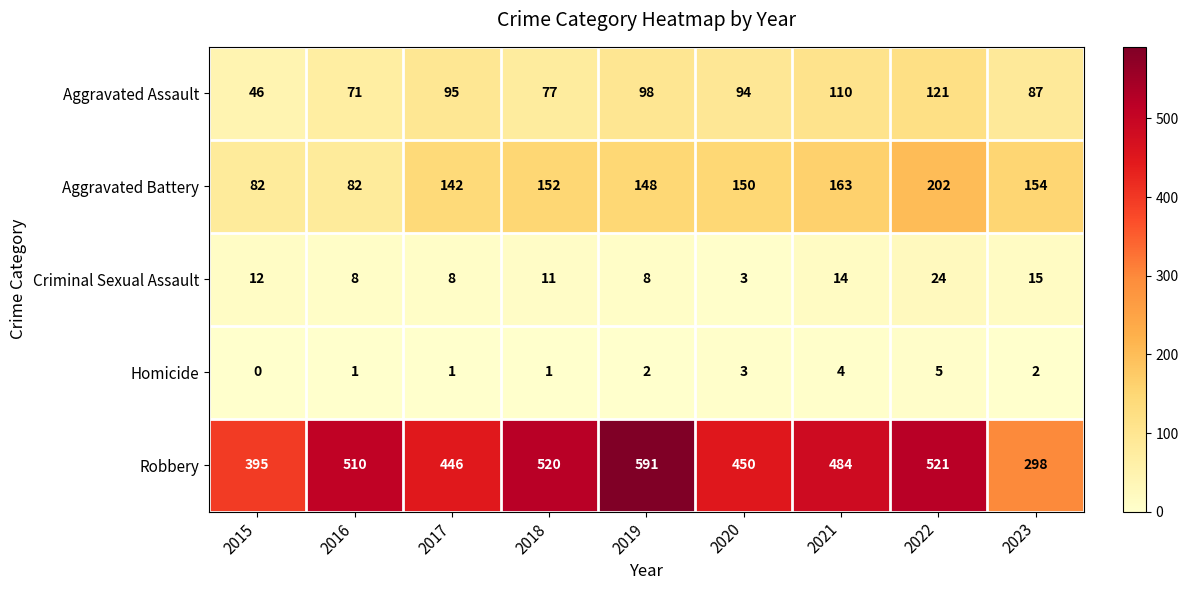

What is the spread (max minus min) of values at 2023?

296